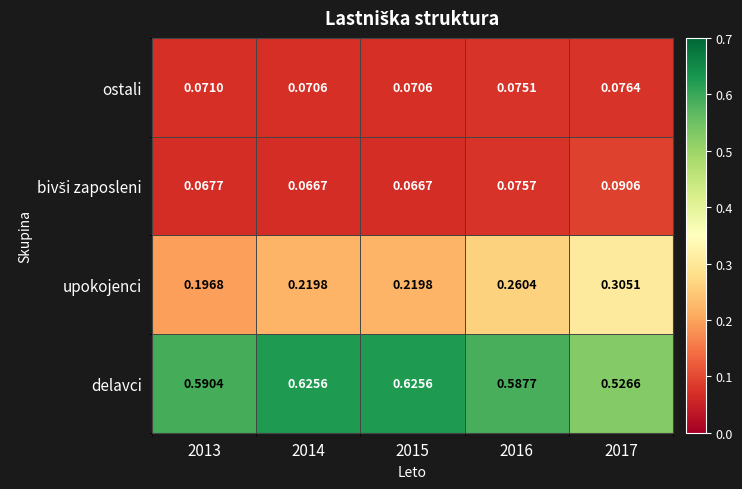

Which series changed the most between 2015 and 2016?

upokojenci